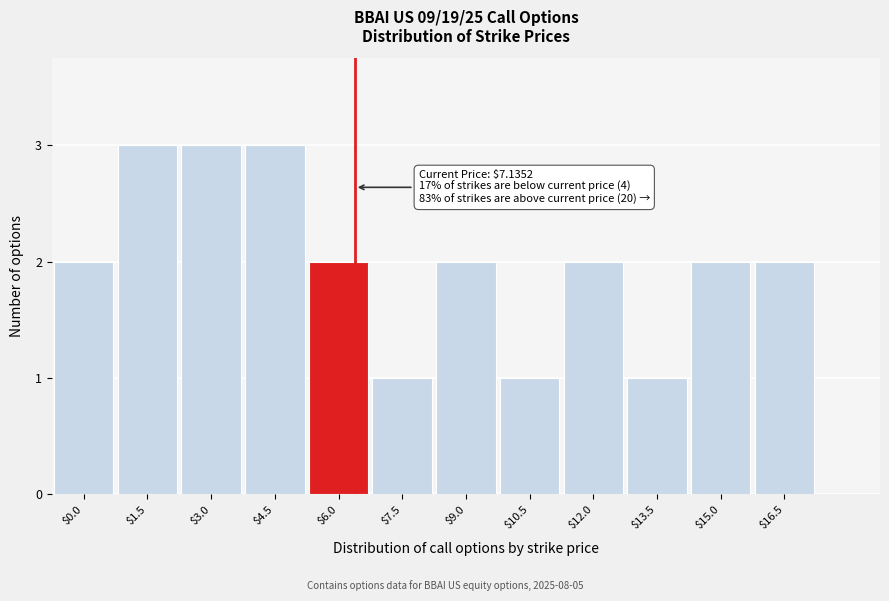

Reading left to right, transcribe all the data shown in this chart.

2	3	3	3	2	1	2	1	2	1	2	2